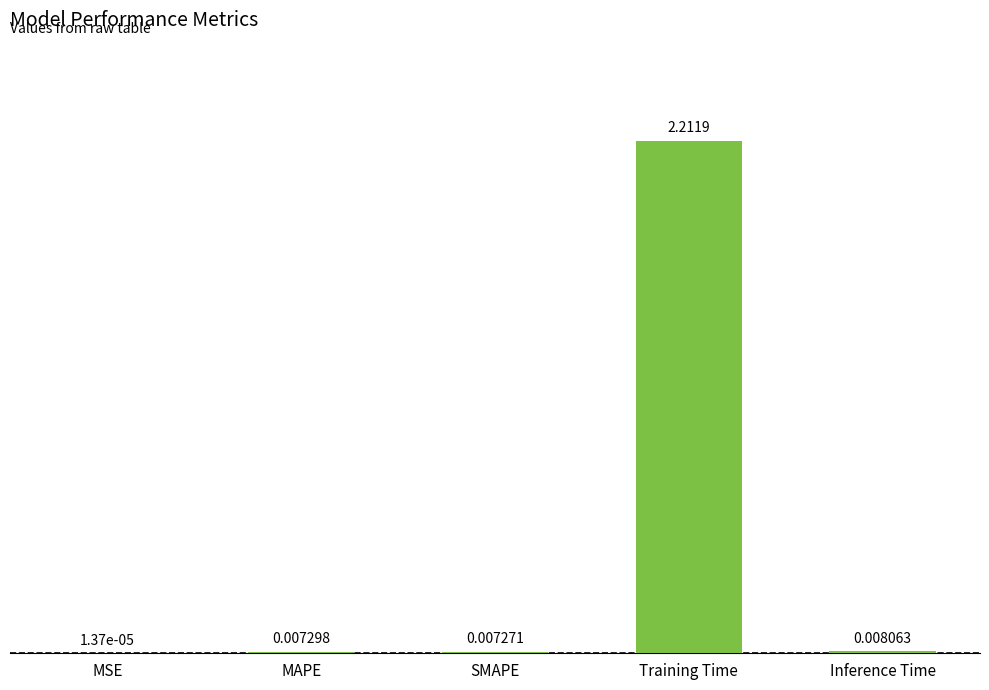

What is the average value?

0.4